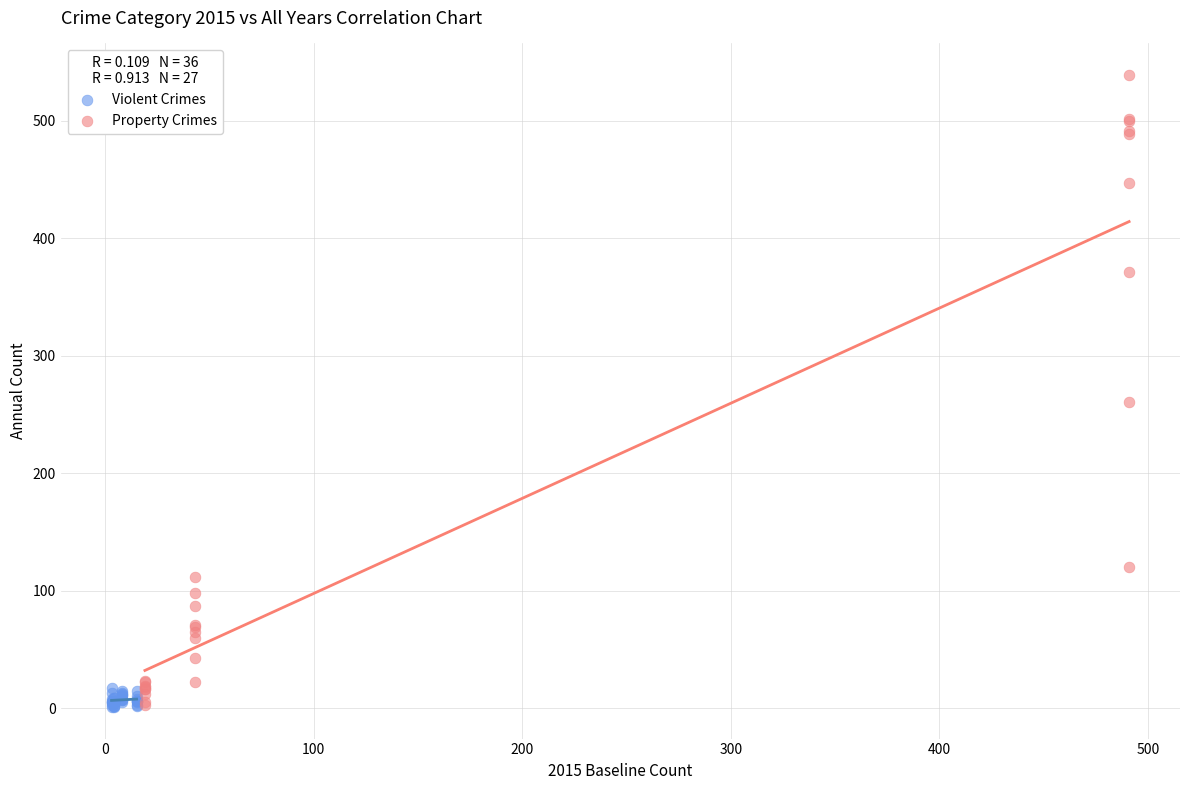

What are all the series names shown in the legend?

Violent Crimes, Property Crimes